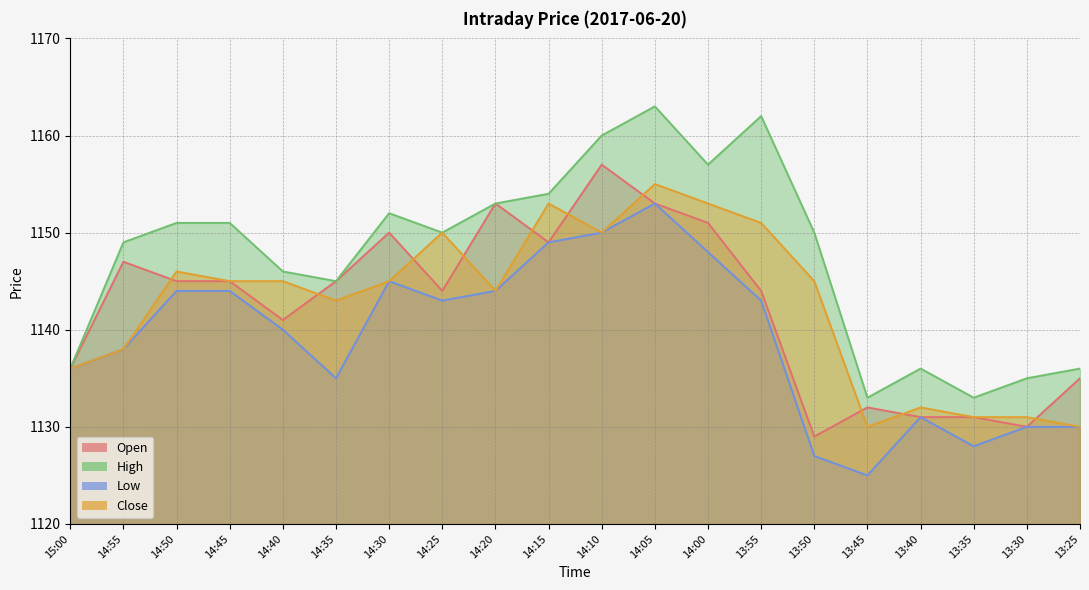

True or false: High and Close cross at least once.

False